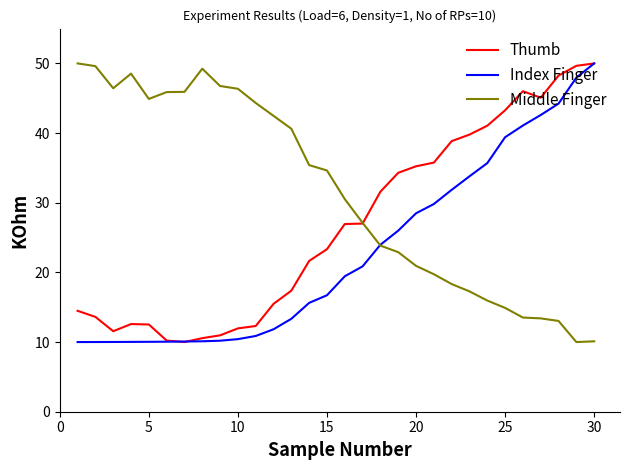

List the series in order of their overall mean, lowest first.

Index Finger, Thumb, Middle Finger